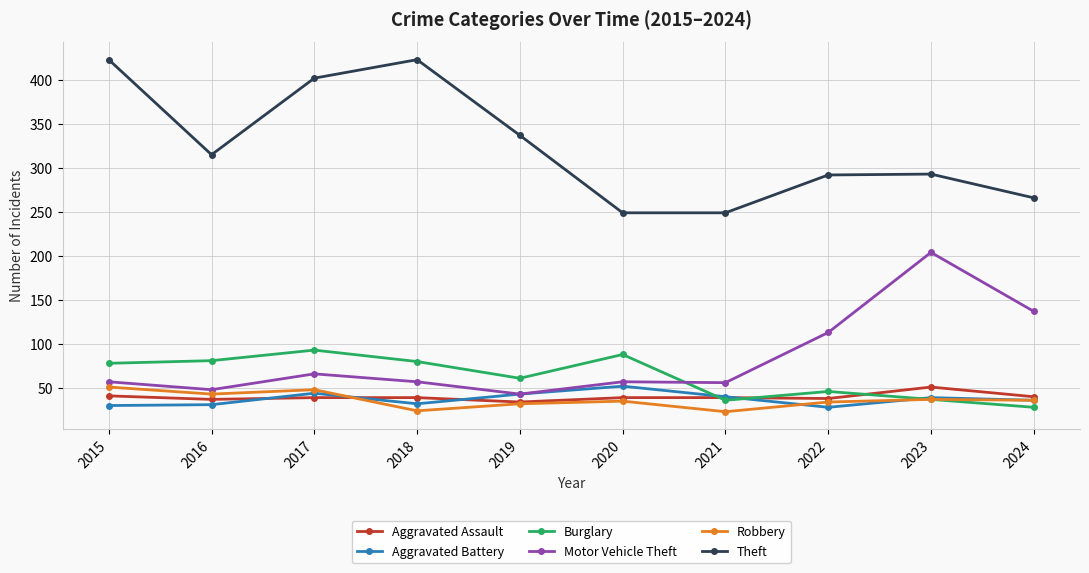

What is the total value across all series at 2017?

692